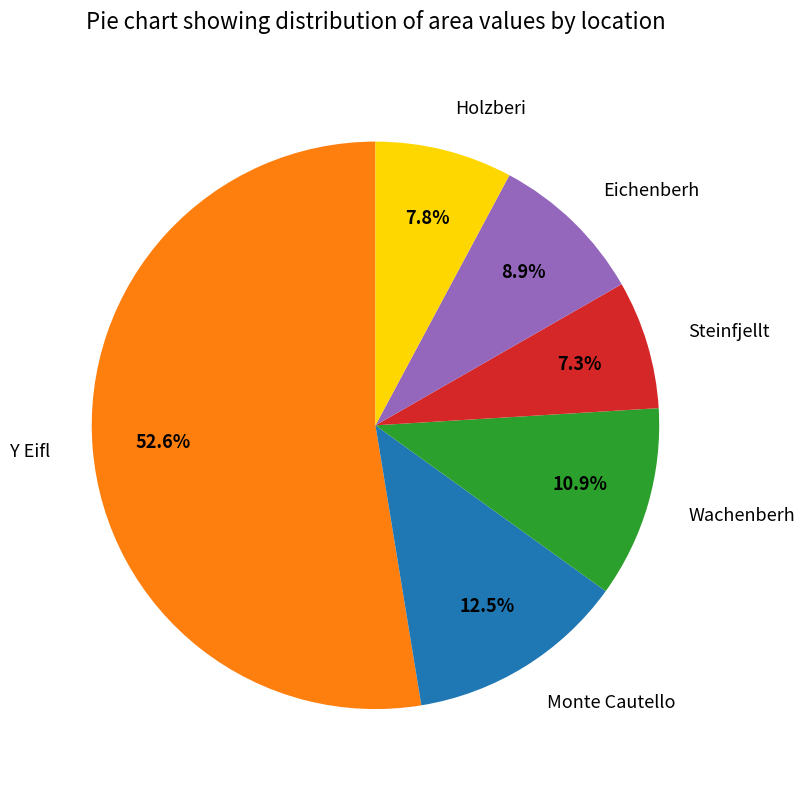

Combined, what portion of the pie is Eichenberh and Y Eifl?

61.5%